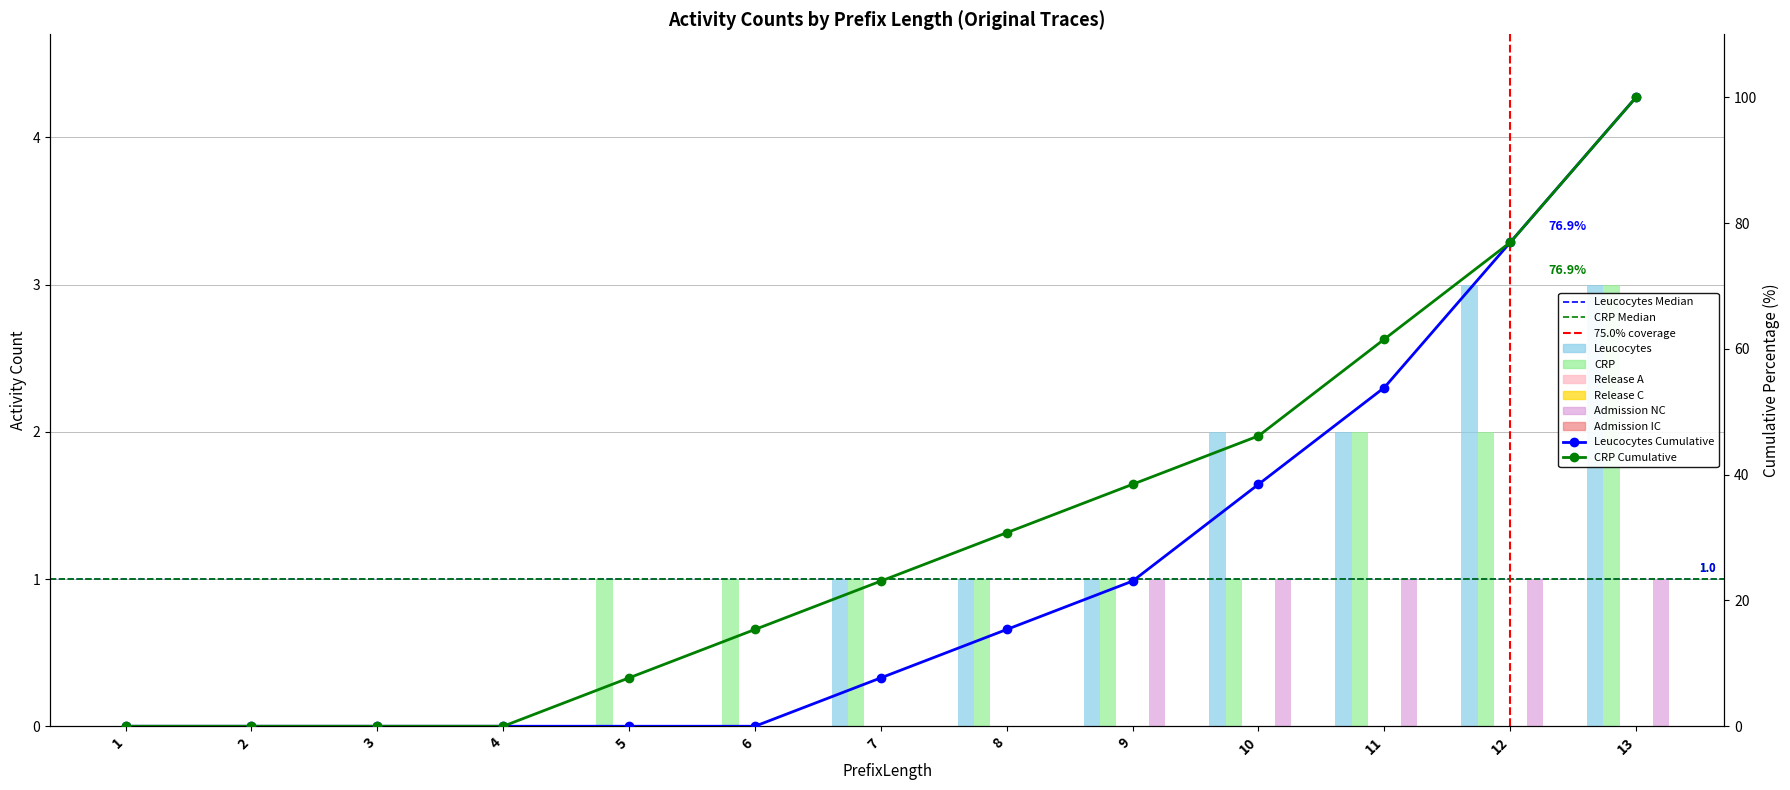

How many groups of bars are there?

13